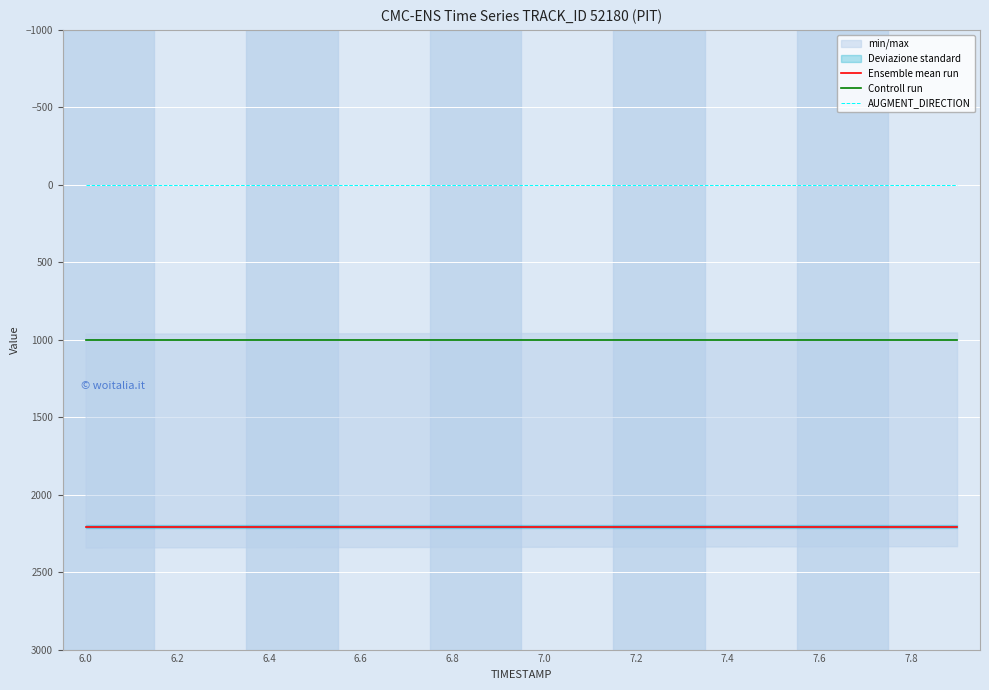

True or false: Controll run and AUGMENT_DIRECTION cross at least once.

False